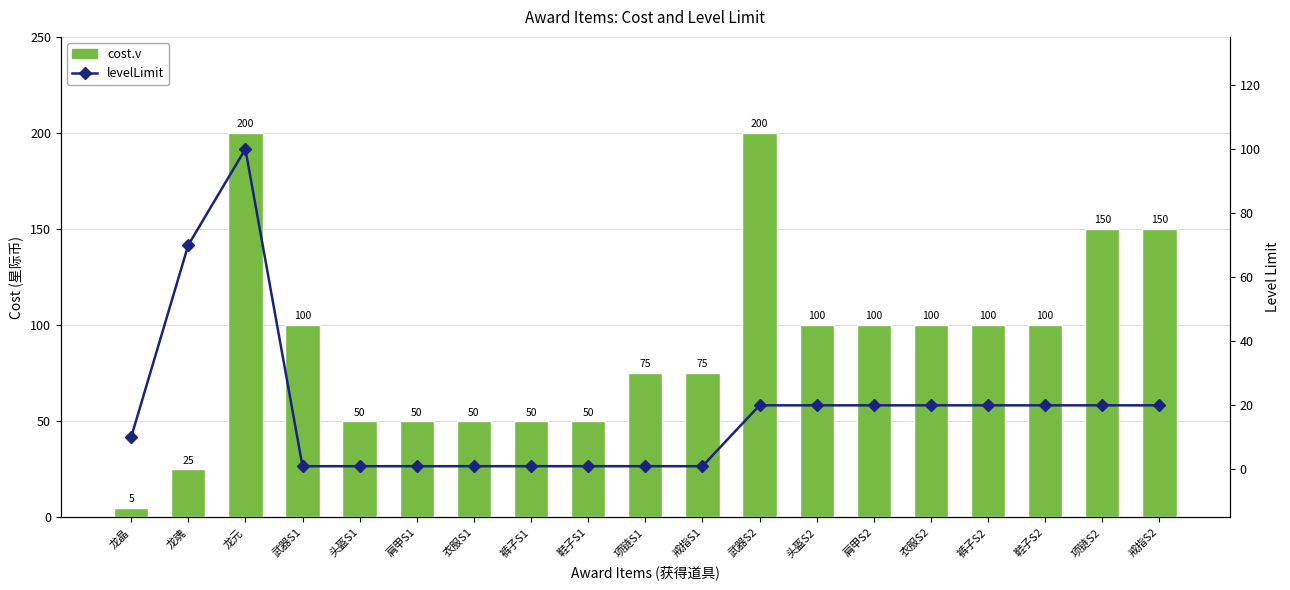

List the series in order of their peak value, highest first.

cost.v, levelLimit